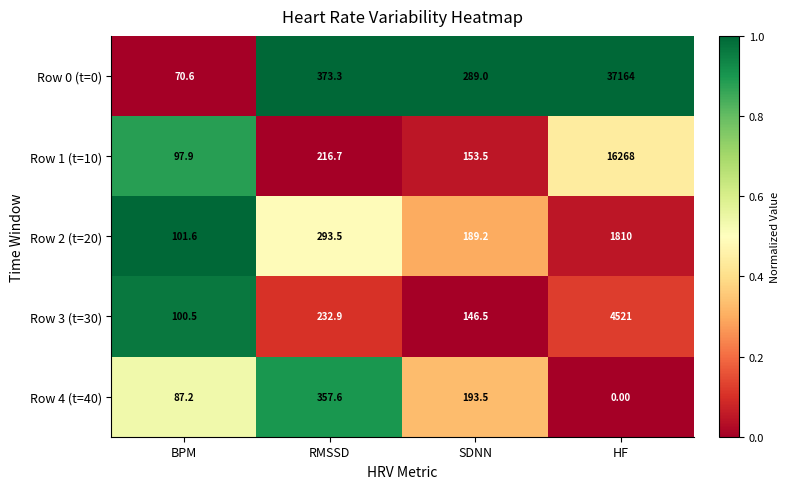

At how many categories does at least one series exceed 0?

4